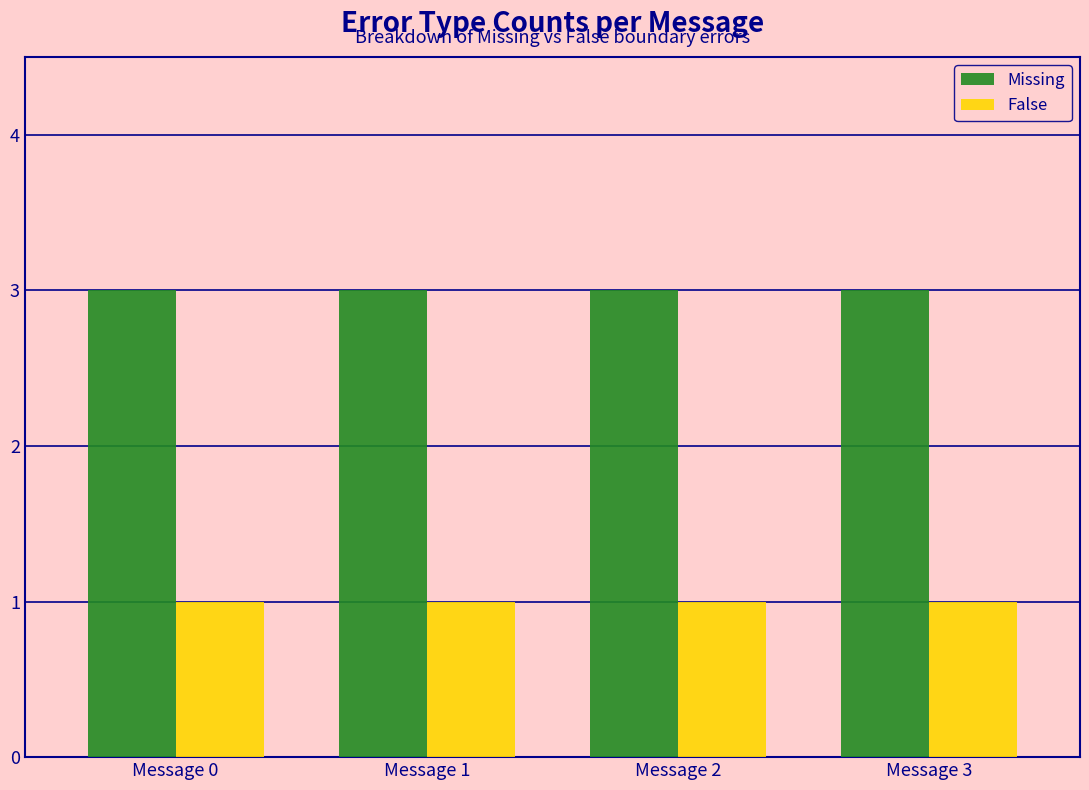

Reading left to right, what are all the values shown in this chart?

Missing: Message 0=3	Message 1=3	Message 2=3	Message 3=3
False: Message 0=1	Message 1=1	Message 2=1	Message 3=1